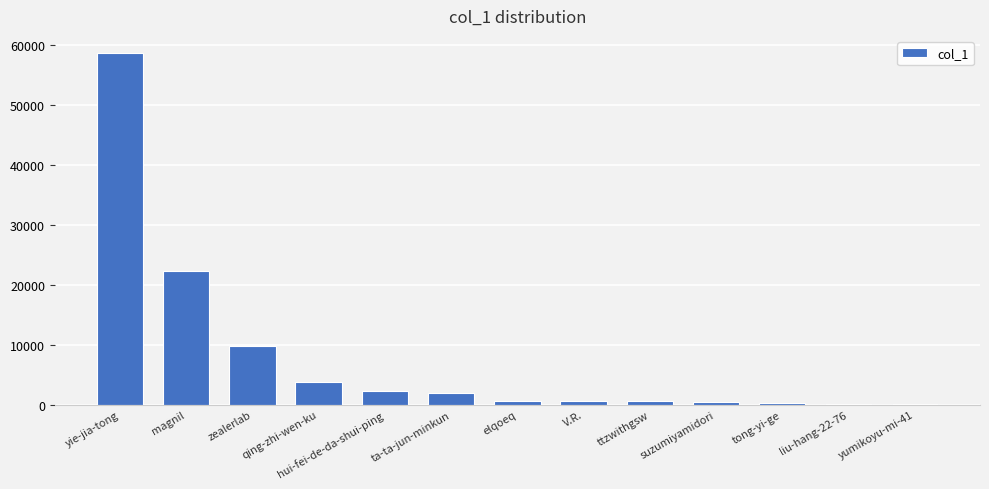

Which label corresponds to the largest value in the chart?

yie-jia-tong